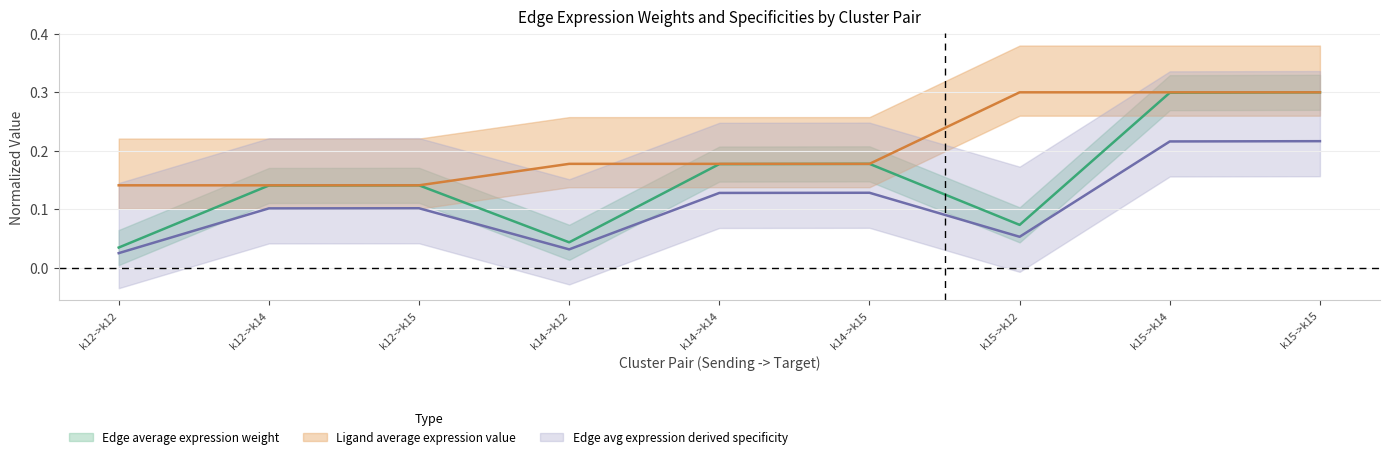

At which category does Edge average expression derived specificity reach its first local valley?

k14->k12